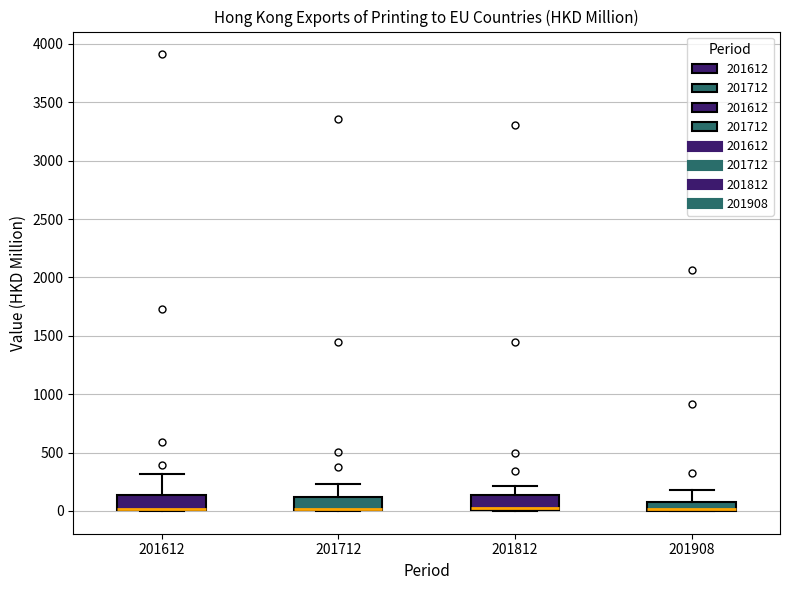

Where does the upper whisker of the box at x = 201712 end on the y-axis? The values are not printed on the chart, so give them approximately, as read against the axis.

250